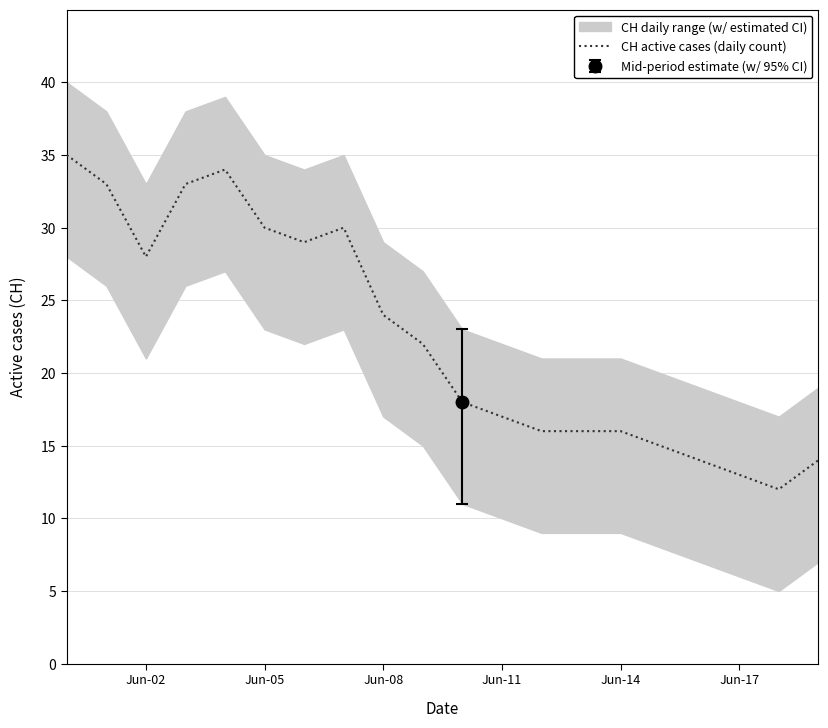

The CH active cases (daily count) series shows 30 at Jun-05. True or false?

True